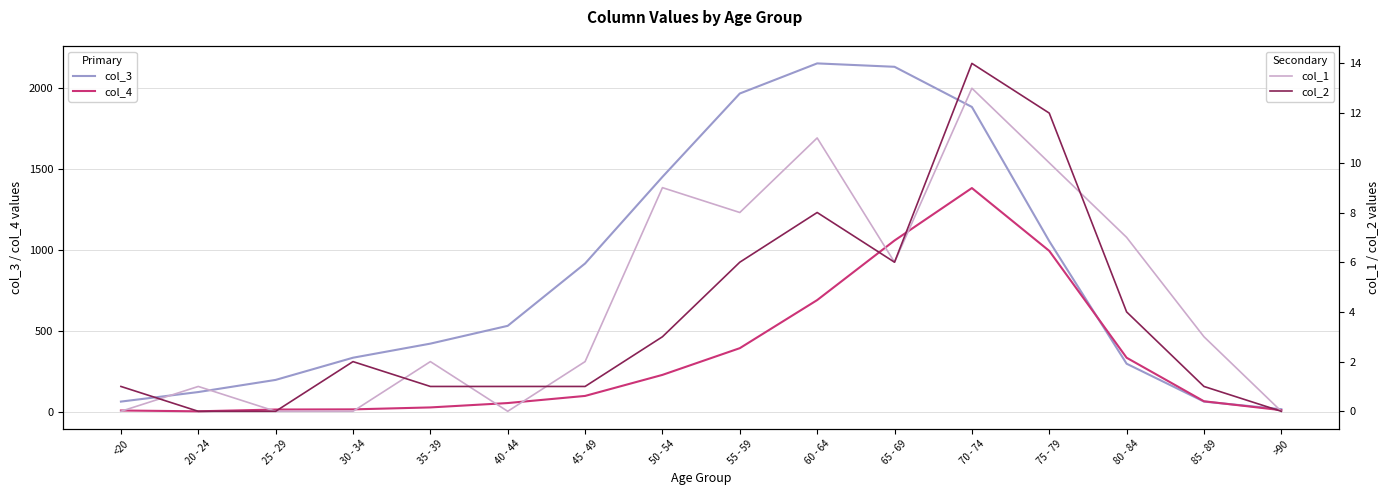

True or false: col_3 has more than 1 interior local peaks.

False